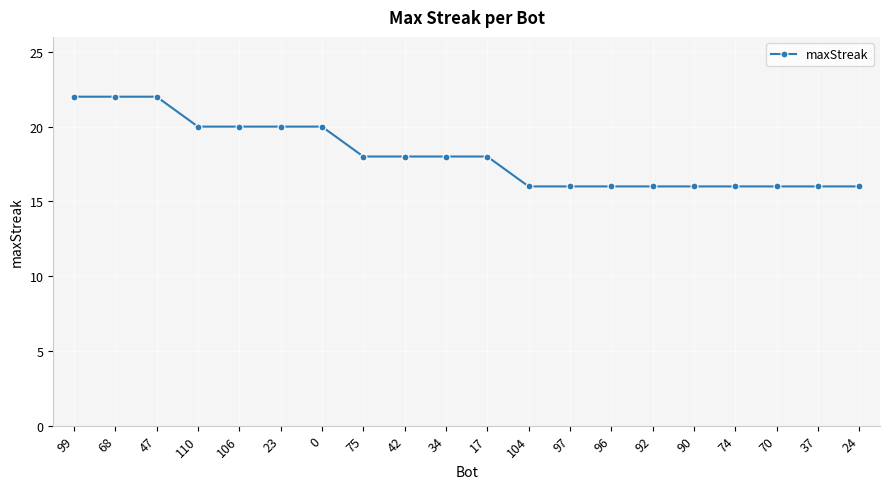

What is the difference between the maximum and minimum values?

6